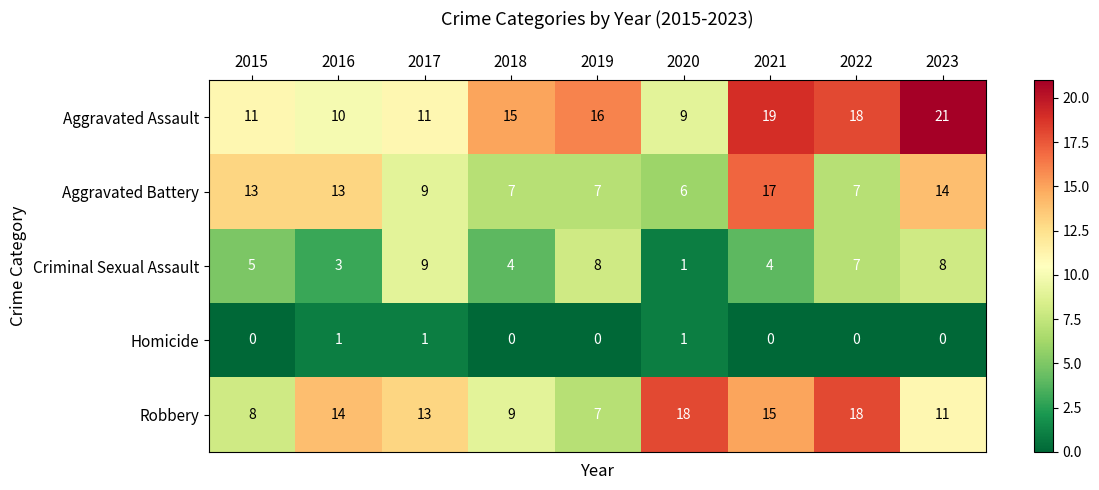

Which series changed the most between 2017 and 2023?

Aggravated Assault